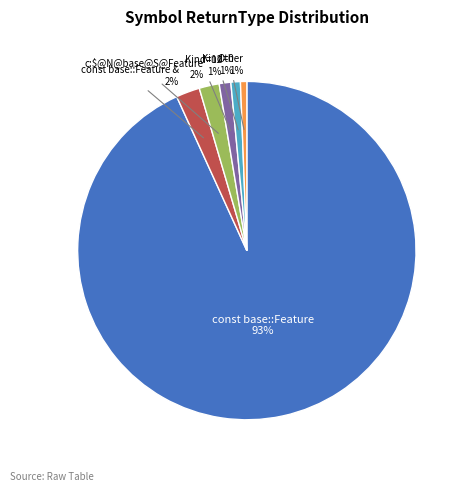

Is there a majority slice in this chart?

Yes